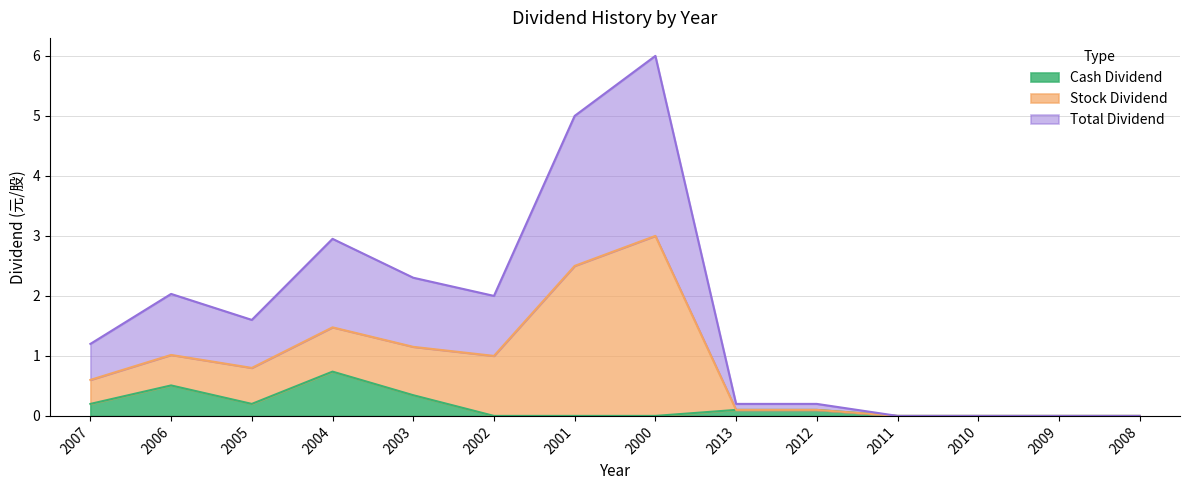

What is the average value of the Total Dividend series?

1.7